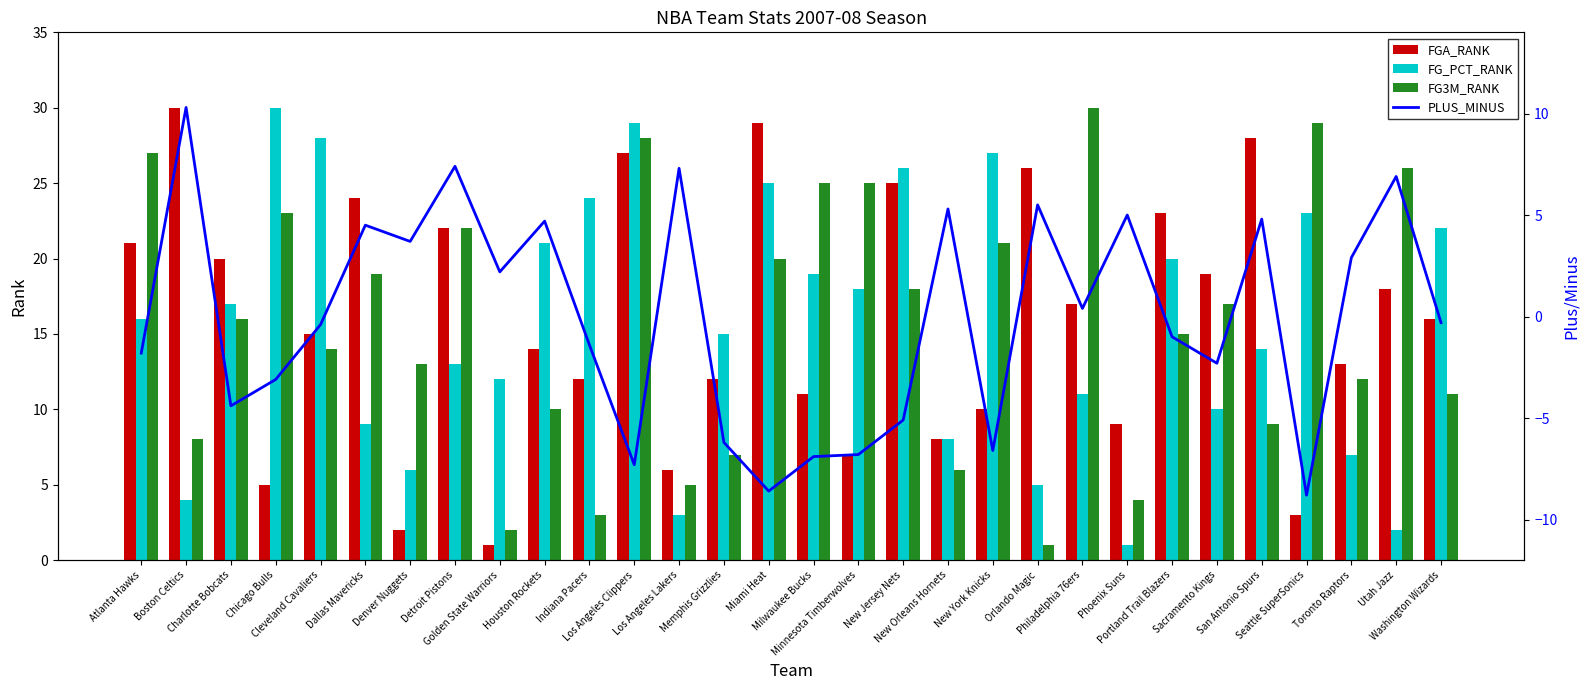

What is the label of the 19th bar from the left?

New Orleans Hornets